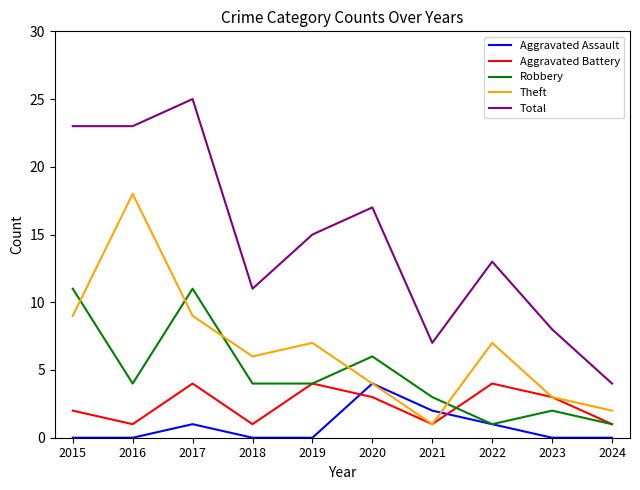

What is the sum of all Total values?

146